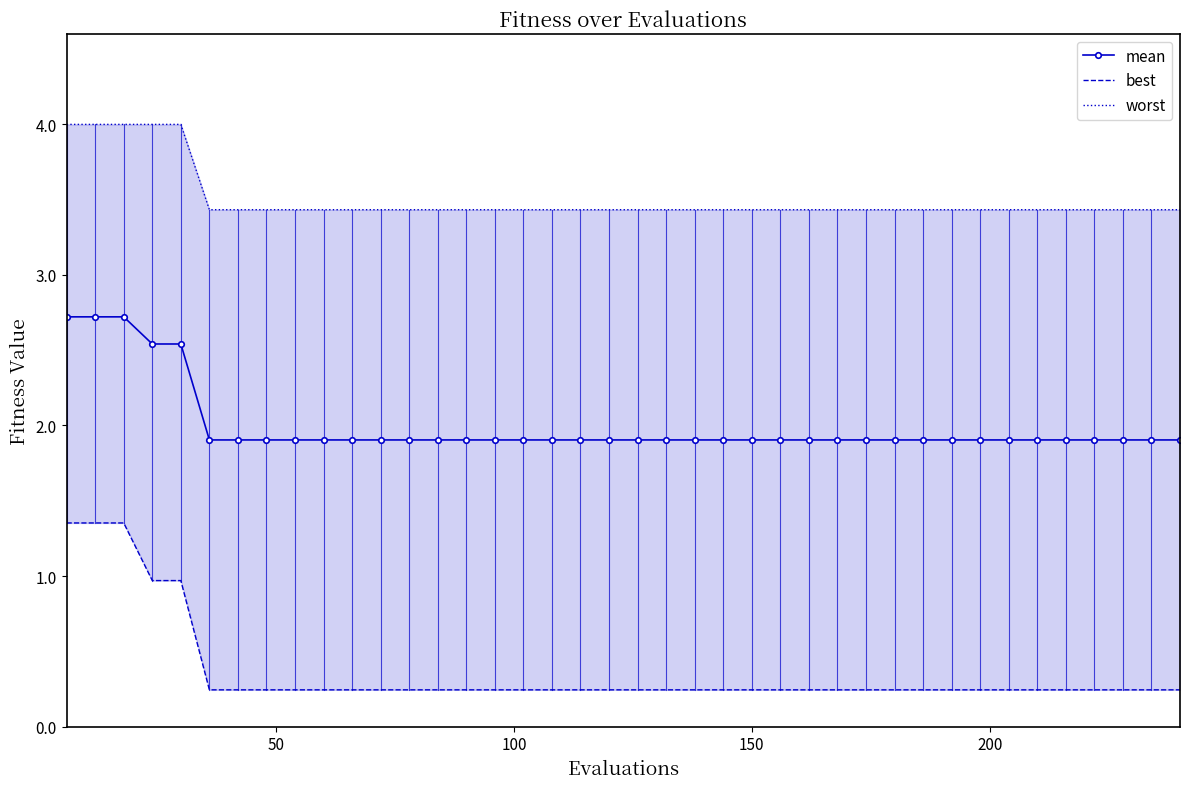

How many lines are shown in the chart?

3